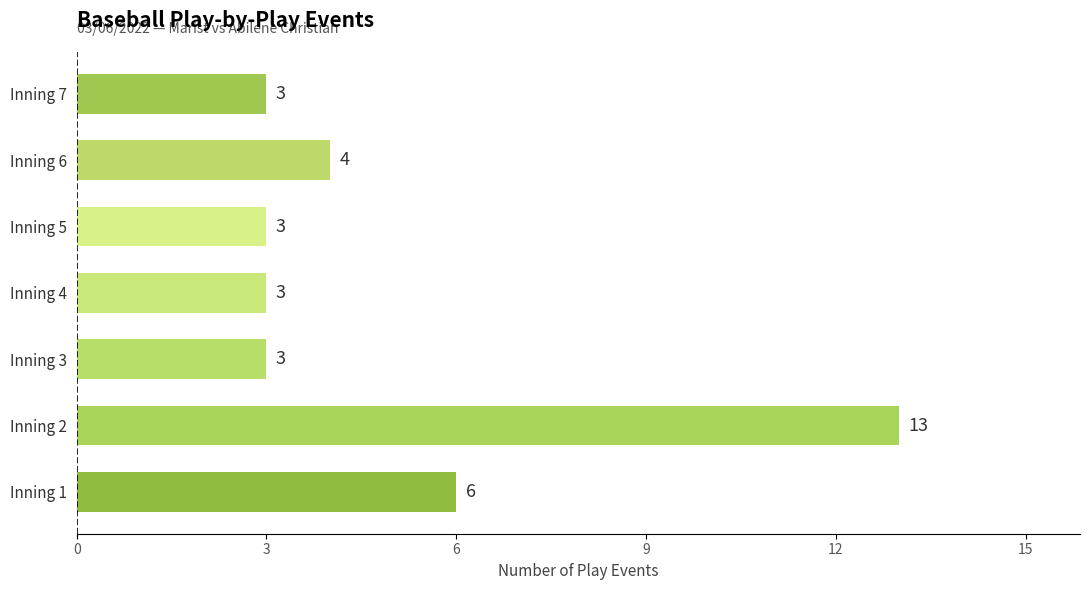

The chart shows a value of 3 at Inning 5. True or false?

True